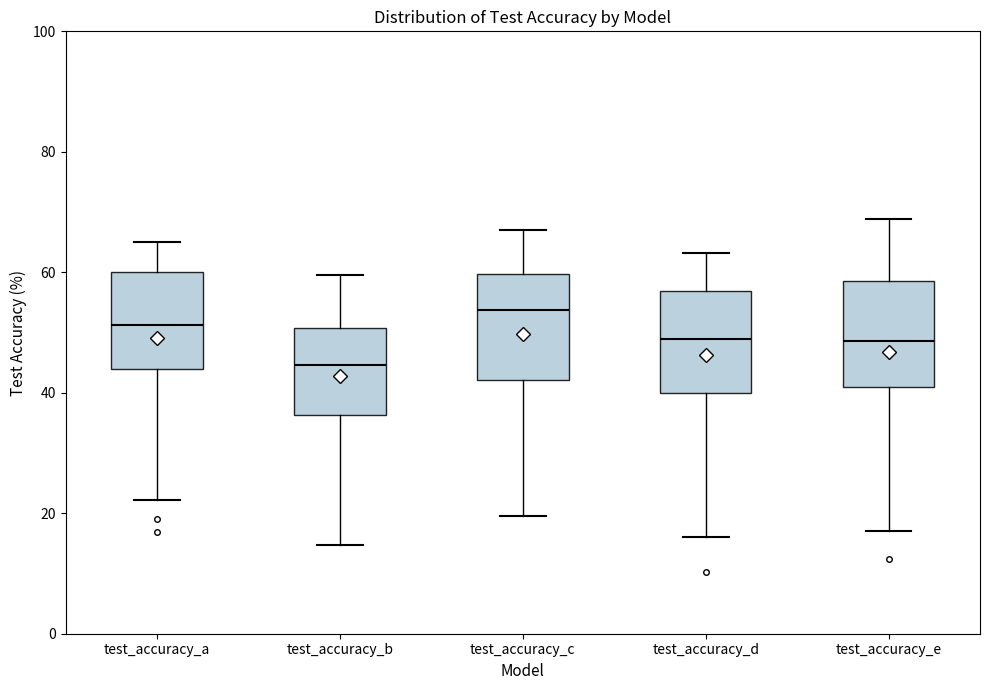

Reading left to right, read every box against the y-axis: the position of its median line, the range the box covers, and the ends of its whiskers. The values are not printed on the chart, so give them approximately, as read against the axis.

test_accuracy_a: median 52, box 44 to 60, whiskers 22 to 66
test_accuracy_b: median 44, box 36 to 50, whiskers 14 to 60
test_accuracy_c: median 54, box 42 to 60, whiskers 20 to 66
test_accuracy_d: median 48, box 40 to 56, whiskers 16 to 64
test_accuracy_e: median 48, box 40 to 58, whiskers 18 to 68